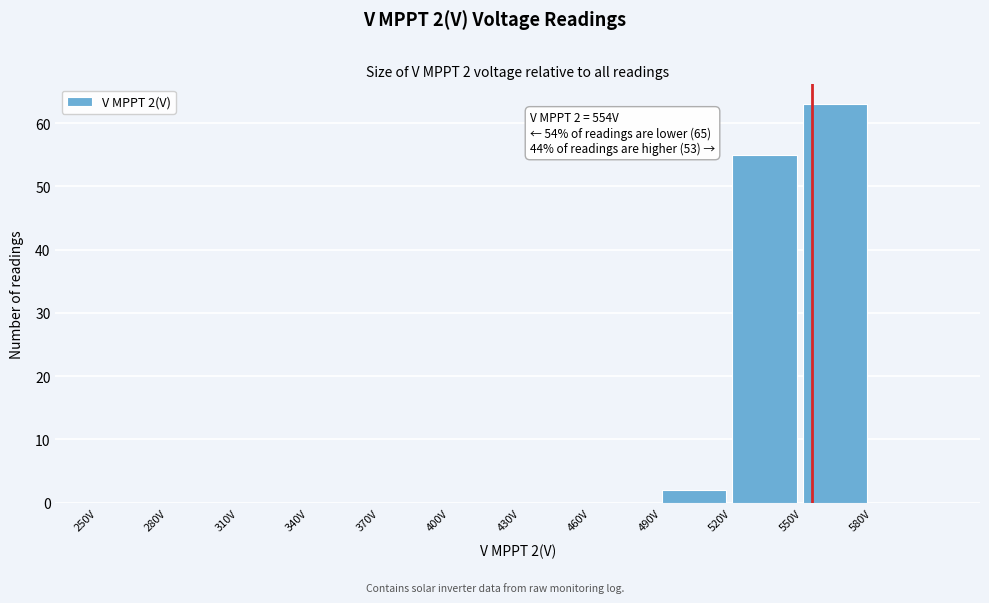

Over which range of the x-axis is the bar tallest?

550 to 580